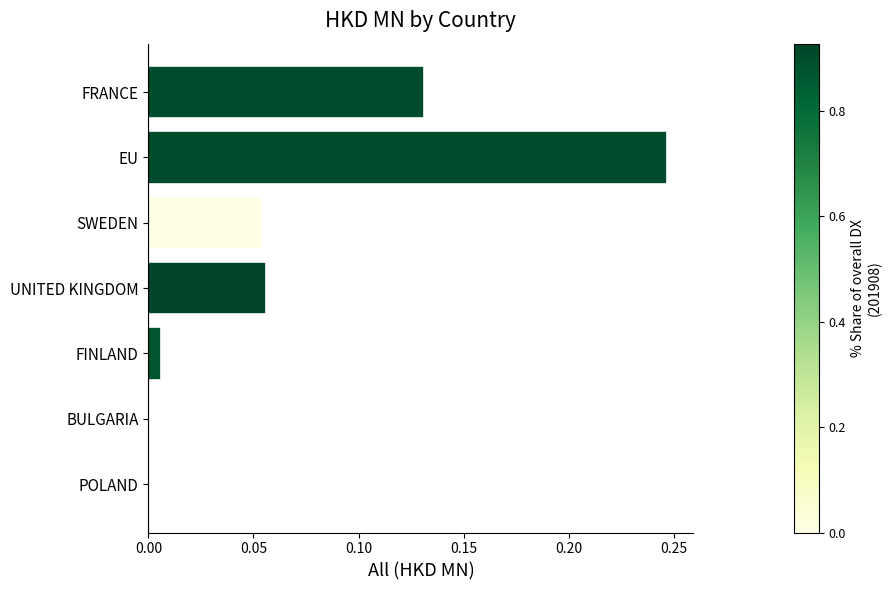

The value at FINLAND is 0.0. True or false?

True